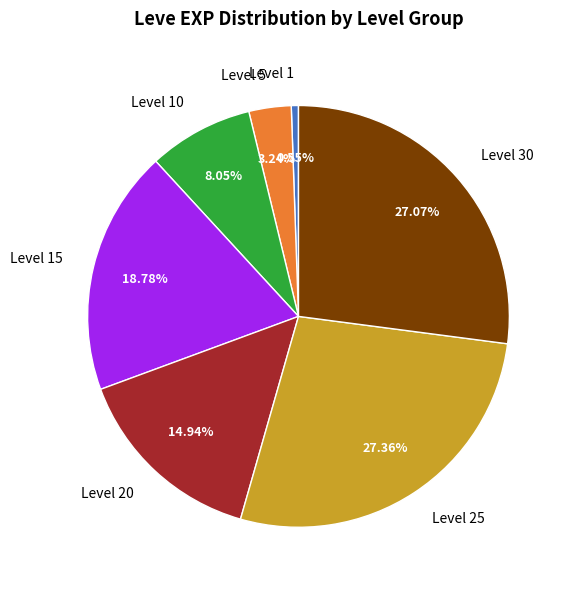

Is there a majority slice in this chart?

No